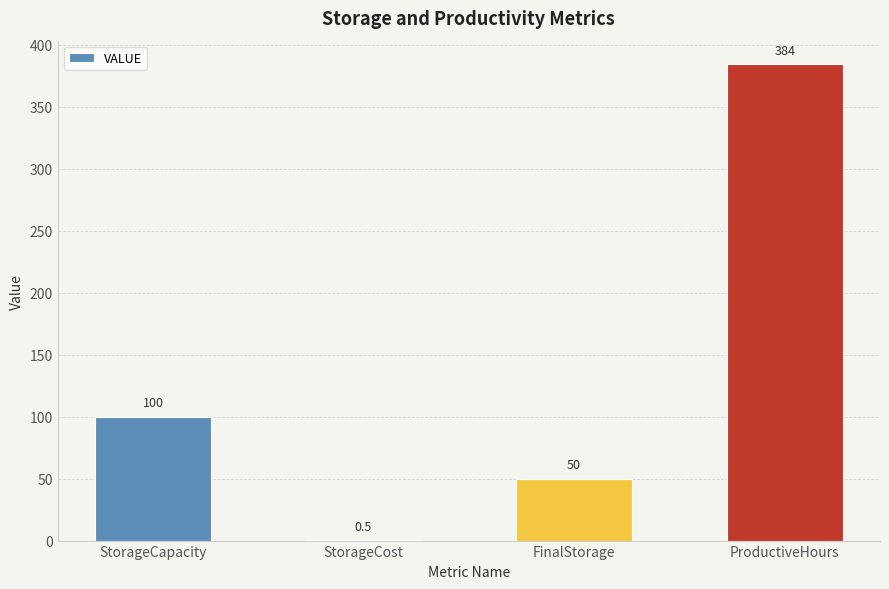

At which category does the chart reach its peak across all series?

ProductiveHours